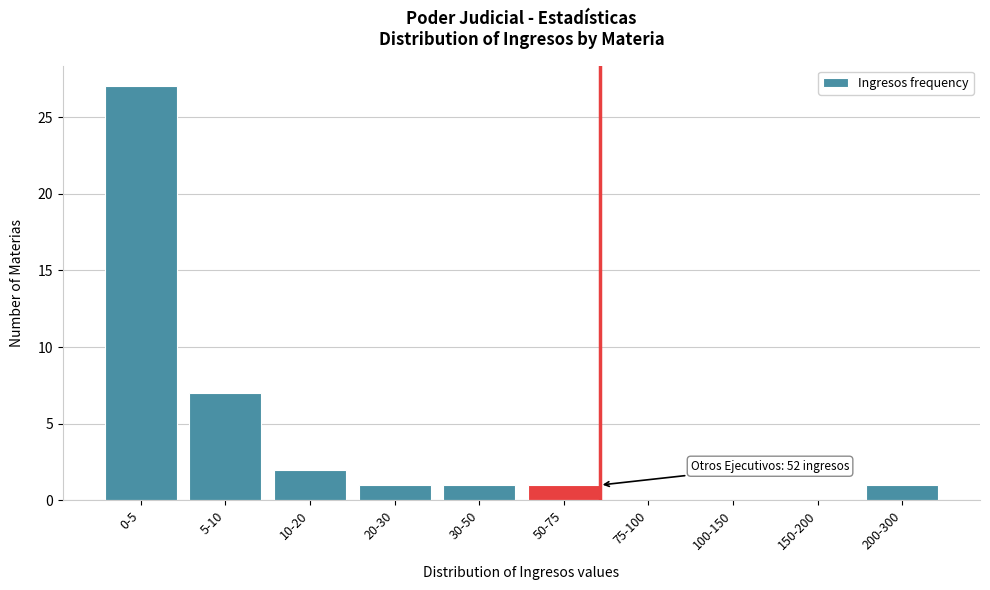

Reading right to left, extract all data points from this chart.

200-300=1	150-200=0	100-150=0	75-100=0	50-75=1	30-50=1	20-30=1	10-20=2	5-10=7	0-5=27